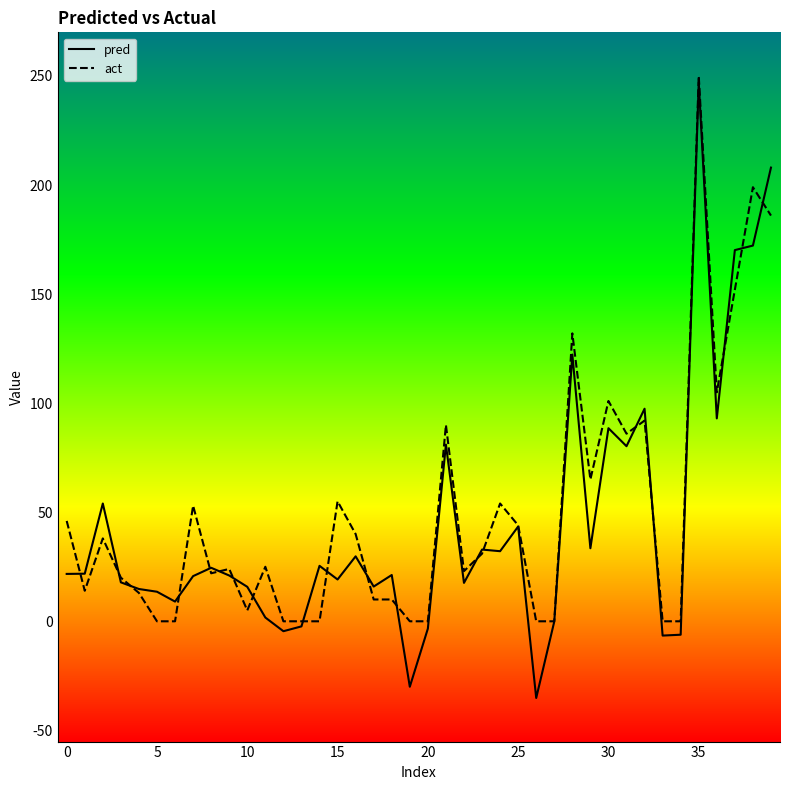

Which series has the widest spread of values?

pred